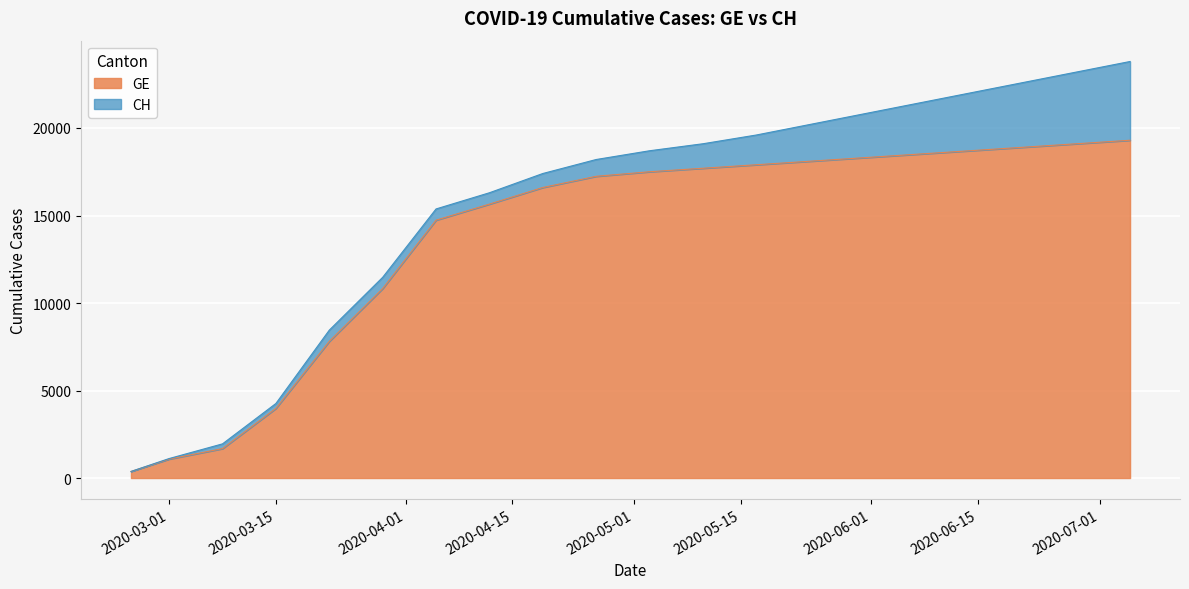

What is the label of the 4th point from the right?

2020-06-14